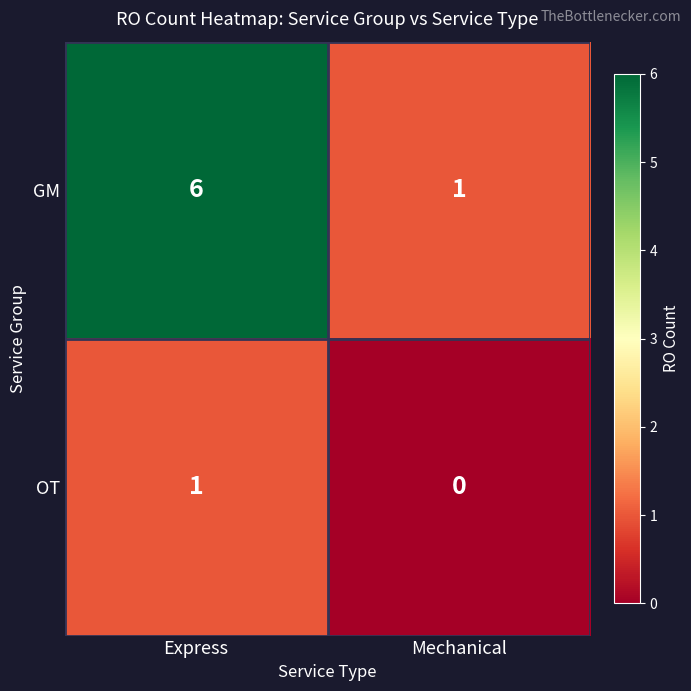

Rank the series by their maximum value, from highest to lowest.

GM, OT